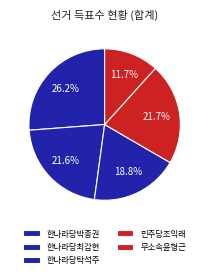

Count the number of slices in the pie.

5